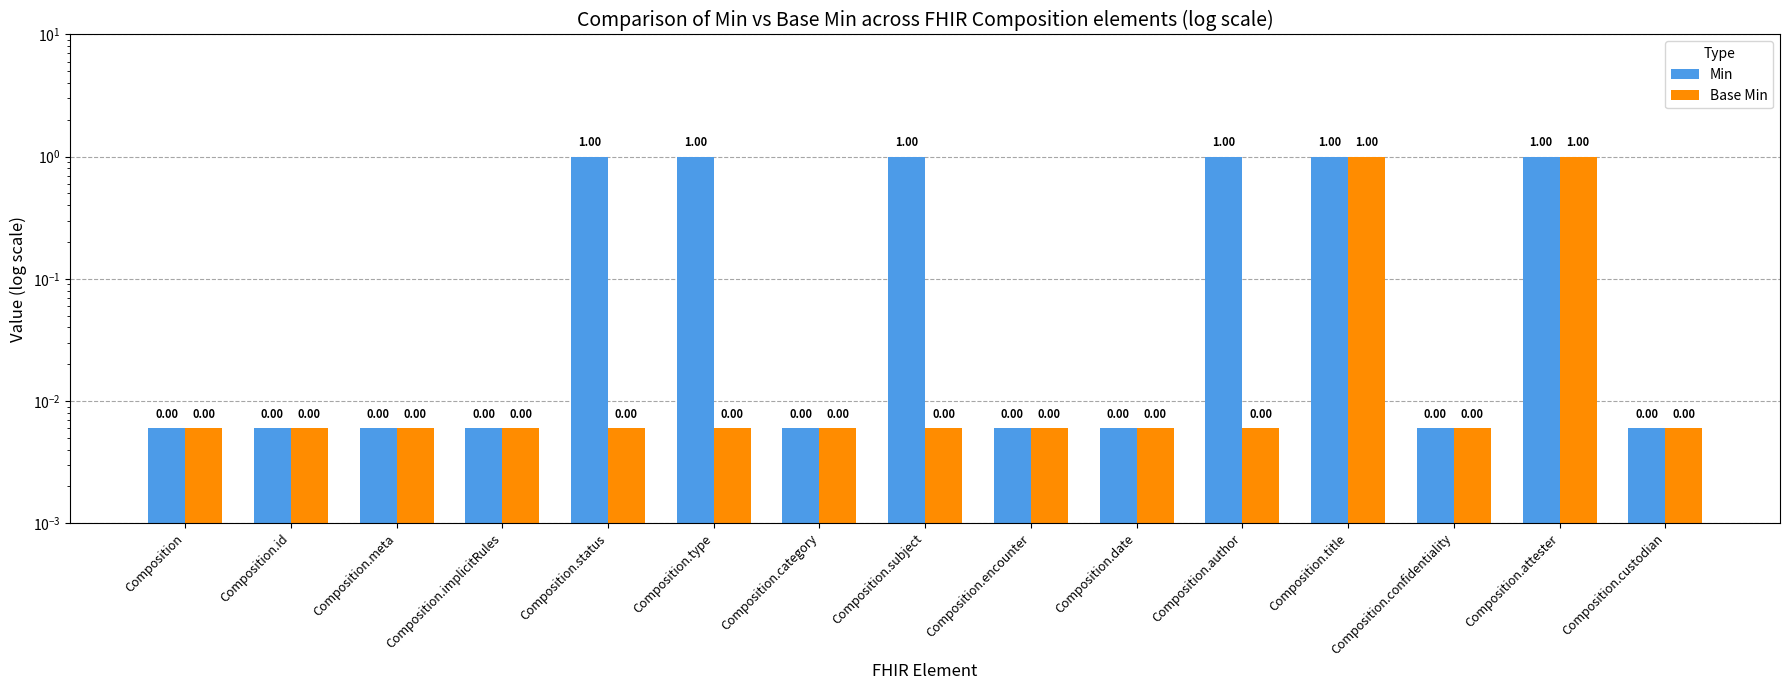

Rank the series at Composition.encounter from lowest to highest value.

Min, Base Min